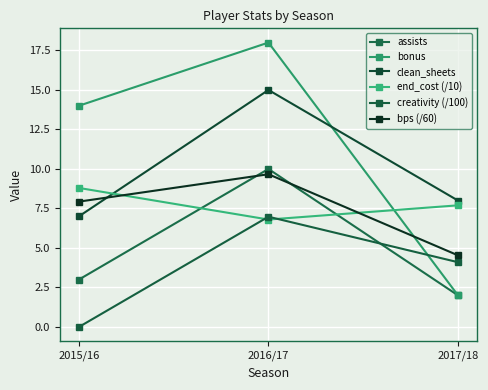

At 2016/17, list the series in order from largest to smallest.

bonus, clean_sheets, assists, bps (/60), creativity (/100), end_cost (/10)